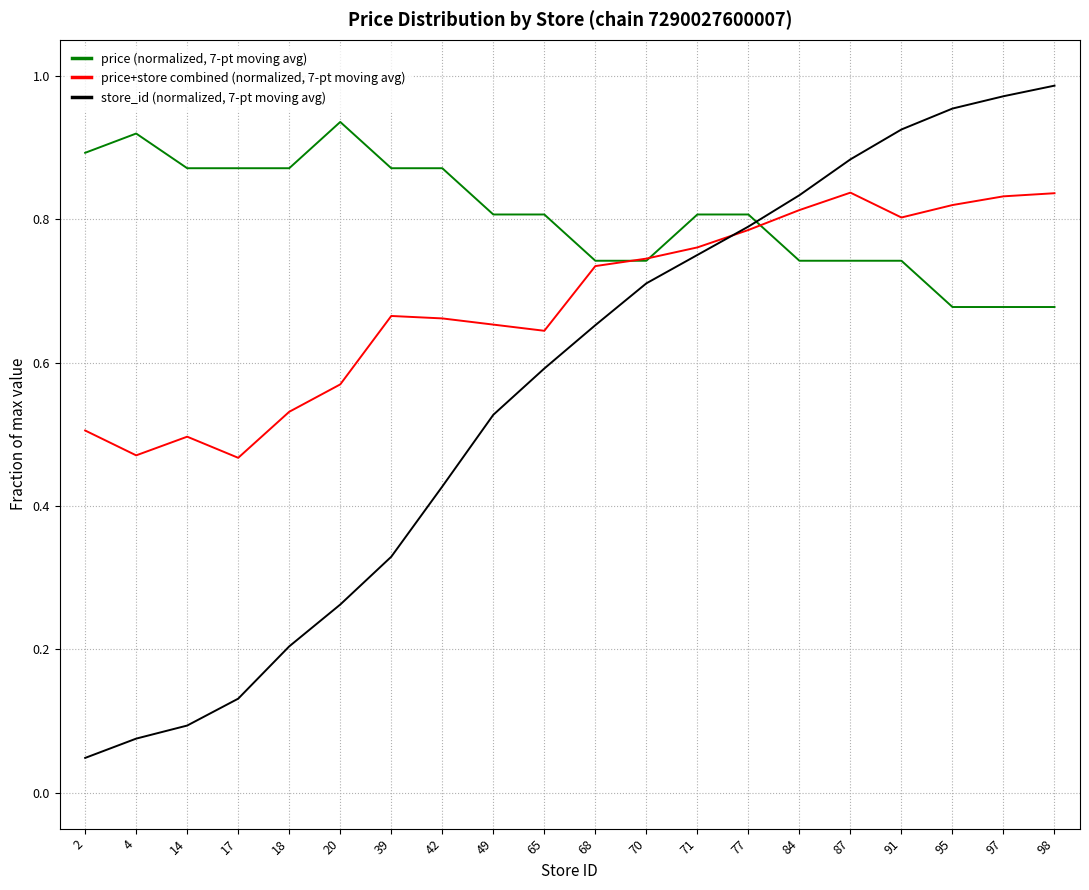

What is the sum of all store_id (normalized, 7-pt moving avg) values?

11.1